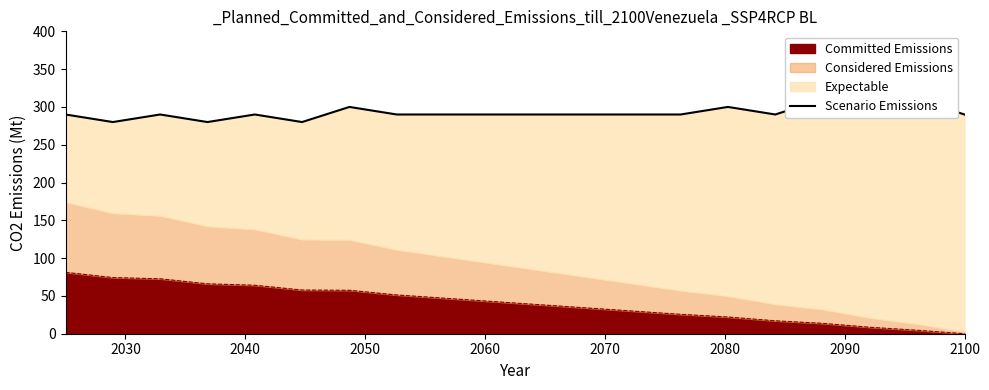

True or false: there are more than 1 points higher than both neighbors.

True